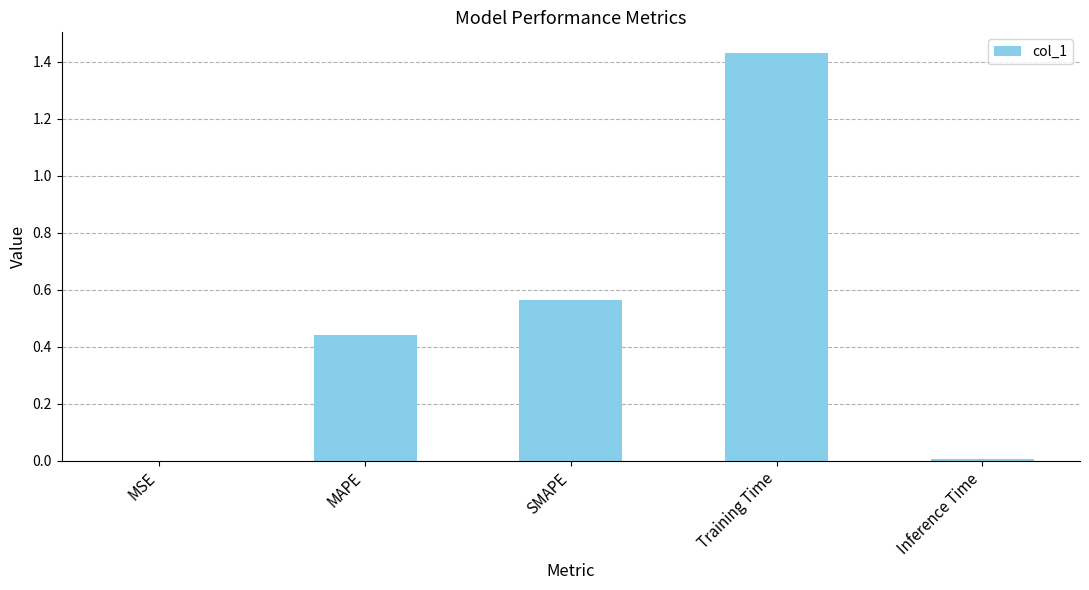

Which has a higher value, Training Time or Inference Time?

Training Time